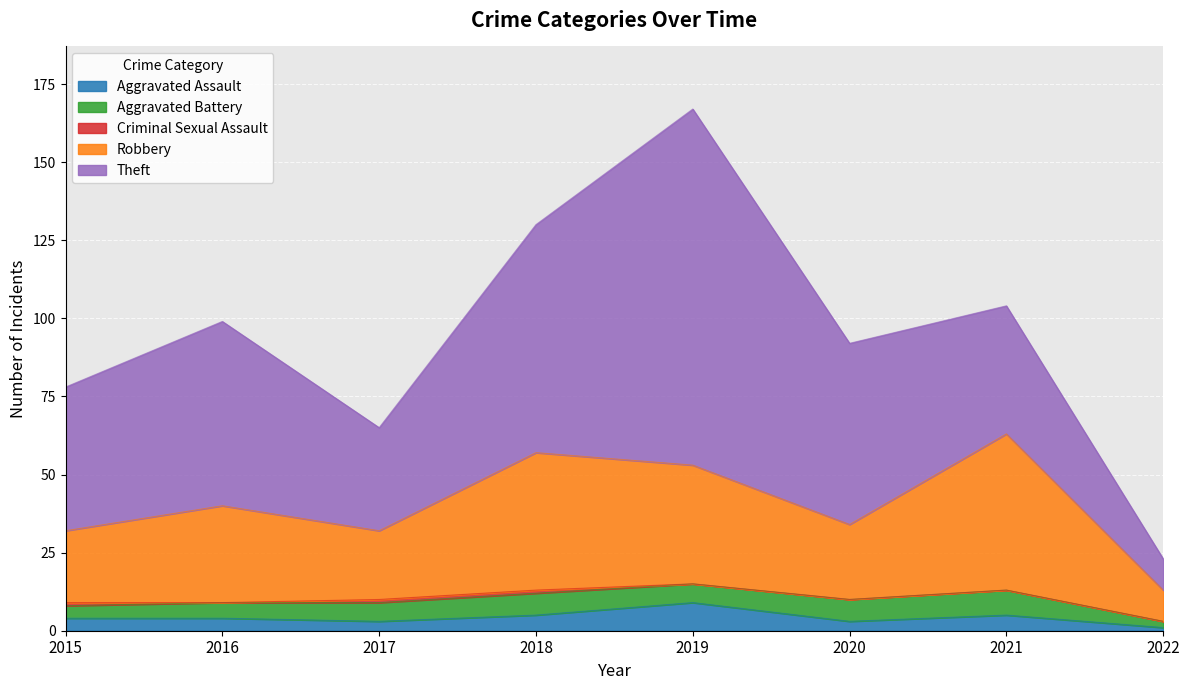

True or false: Aggravated Assault and Theft intersect in this chart.

False